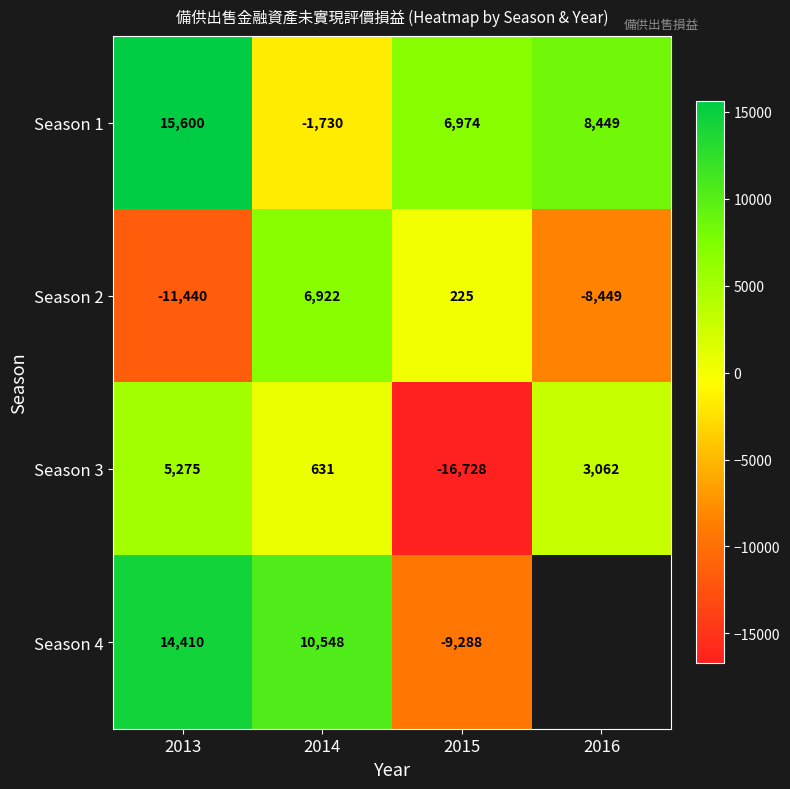

What is the total value across all series at 2014?

16371